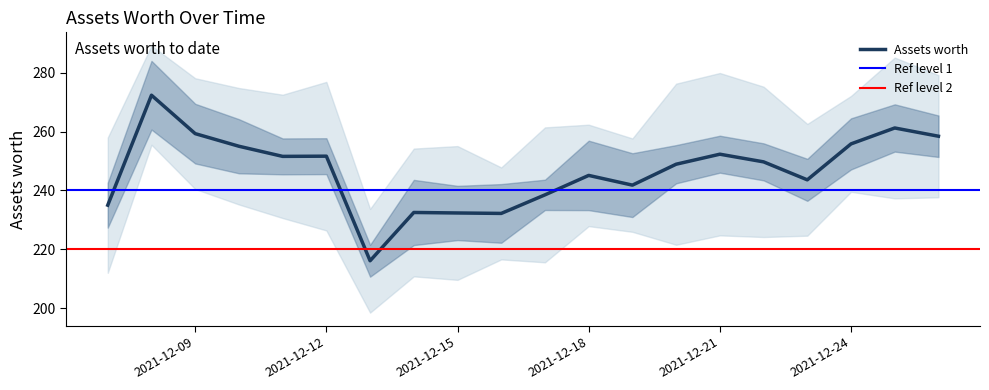

Does the chart display data point markers on the line(s)?

No